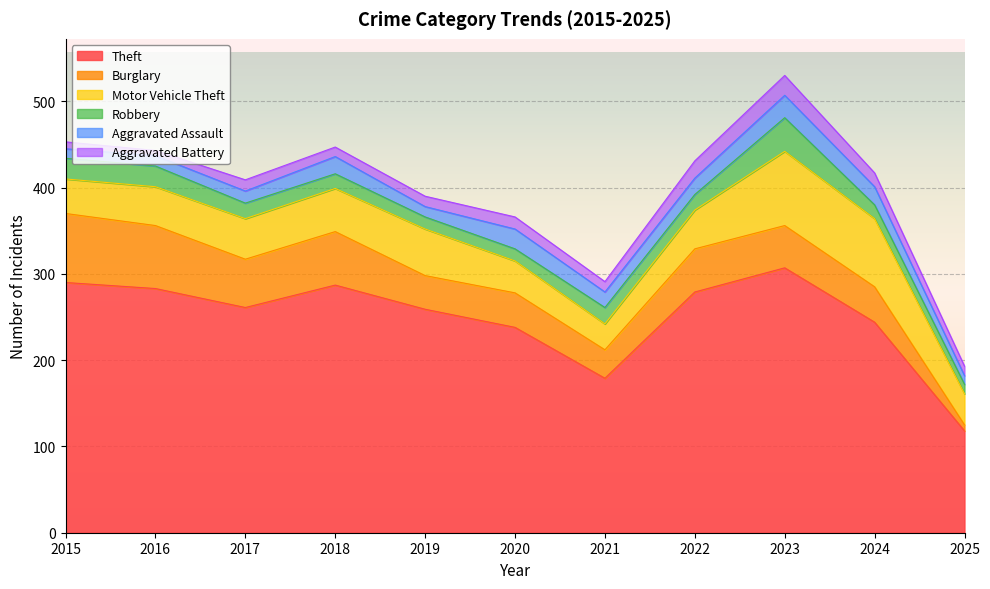

Between 2017 and 2024, which series saw the biggest shift?

Motor Vehicle Theft